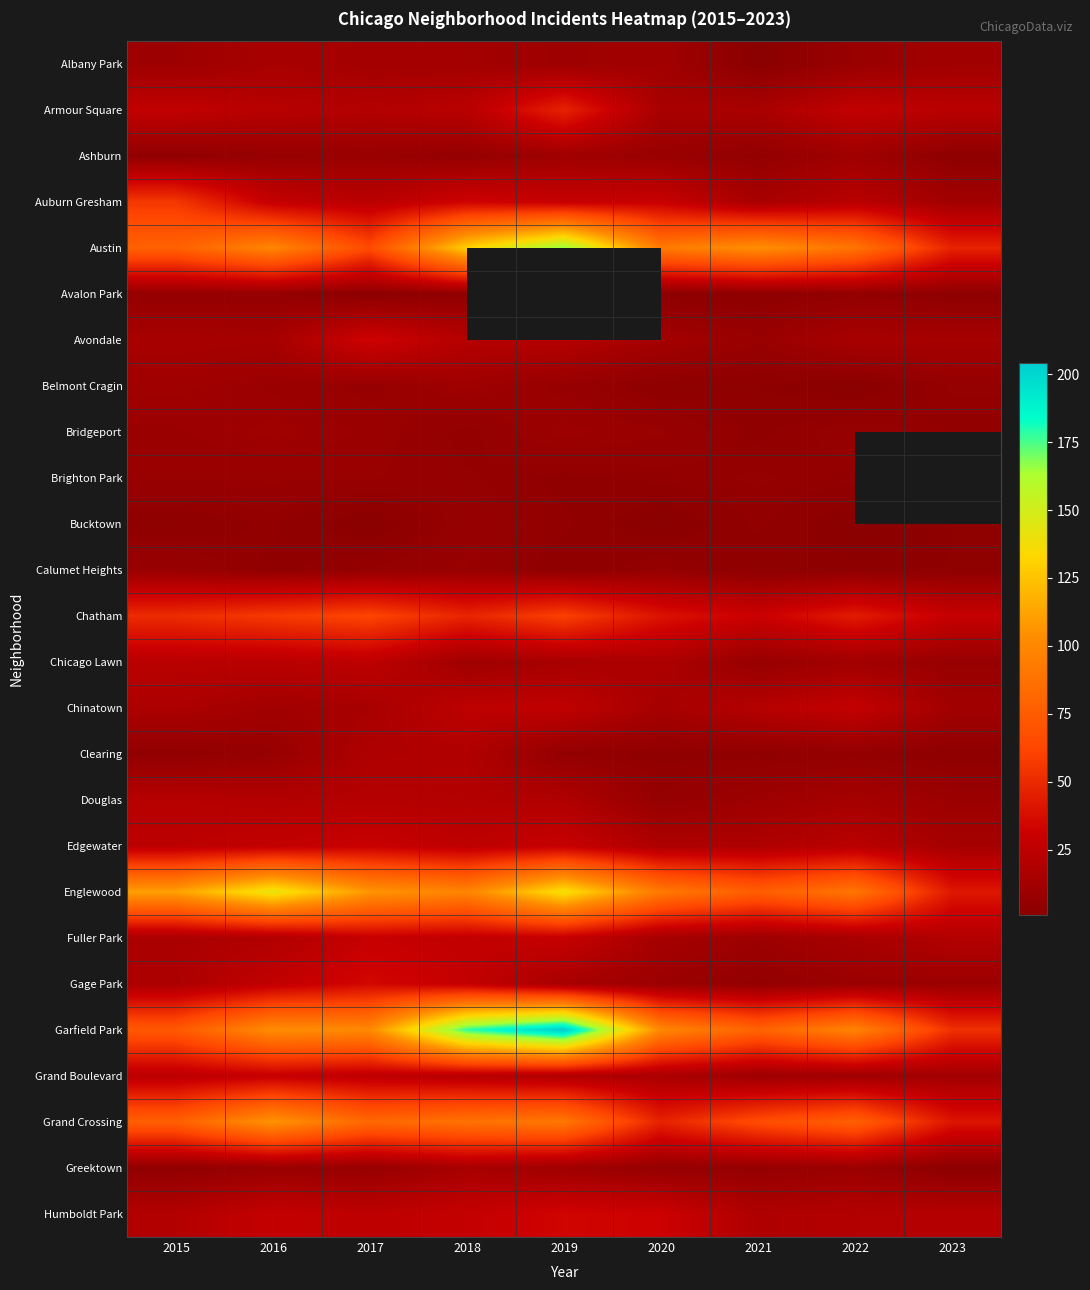

Is it true that Gage Park equals 42.1 at 2018?

False